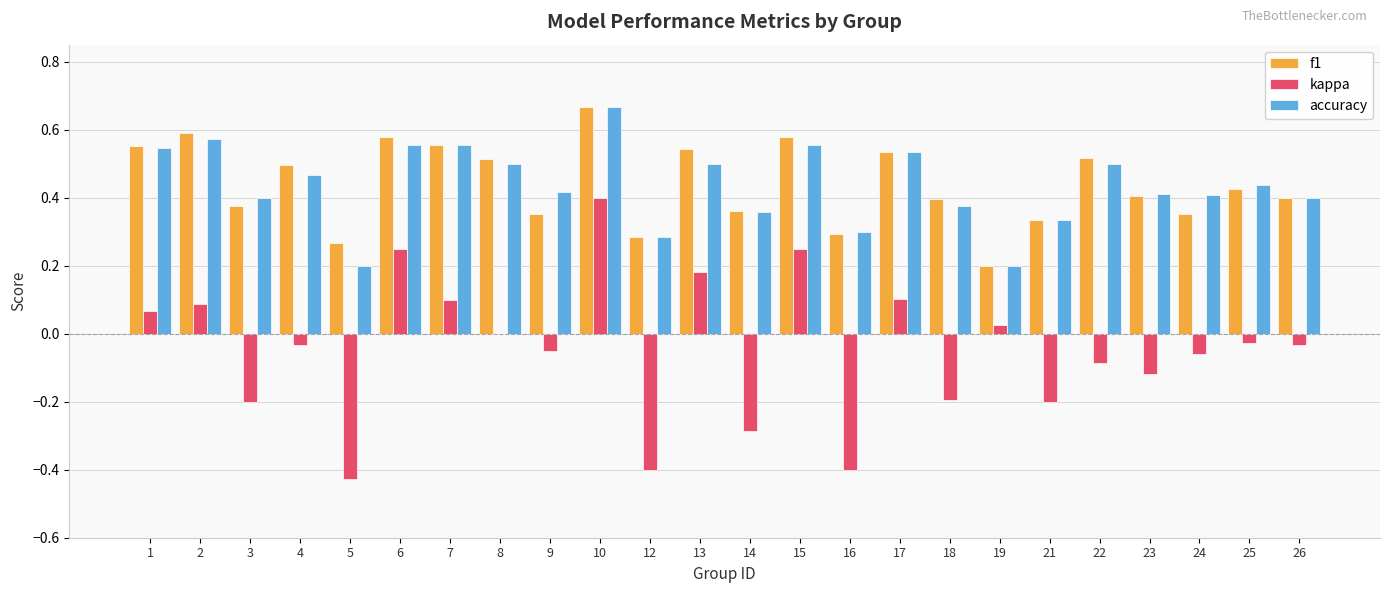

The value of accuracy at 18 is 0.6. True or false?

False